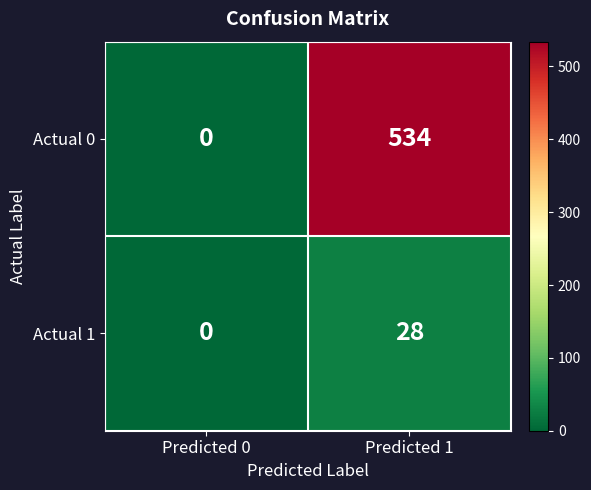

What is the sum of the Actual 1 values at Predicted 0 and Predicted 1?

28